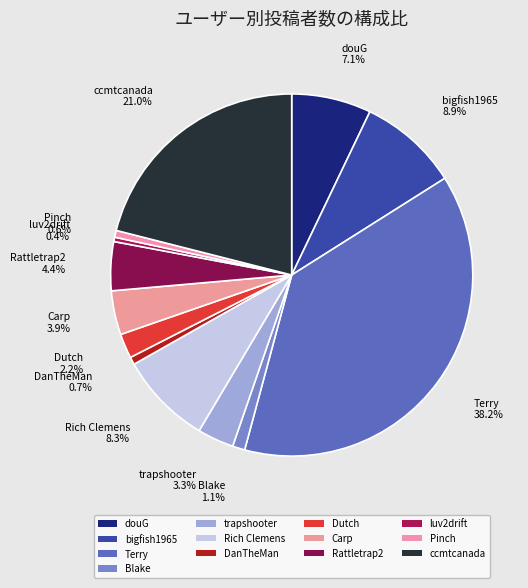

How many segments does this pie chart have?

13